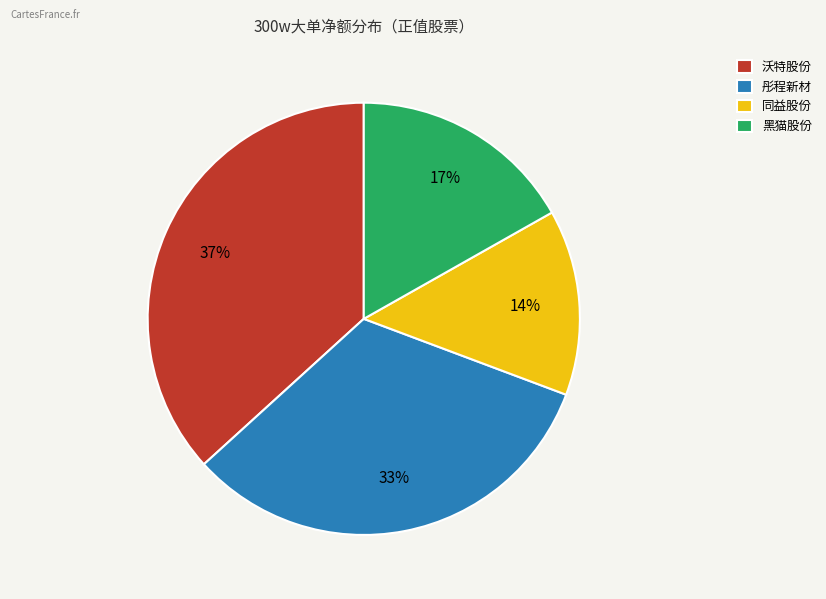

To the nearest percent, what is the difference between the 同益股份 and 黑猫股份 slice percentages?

3%